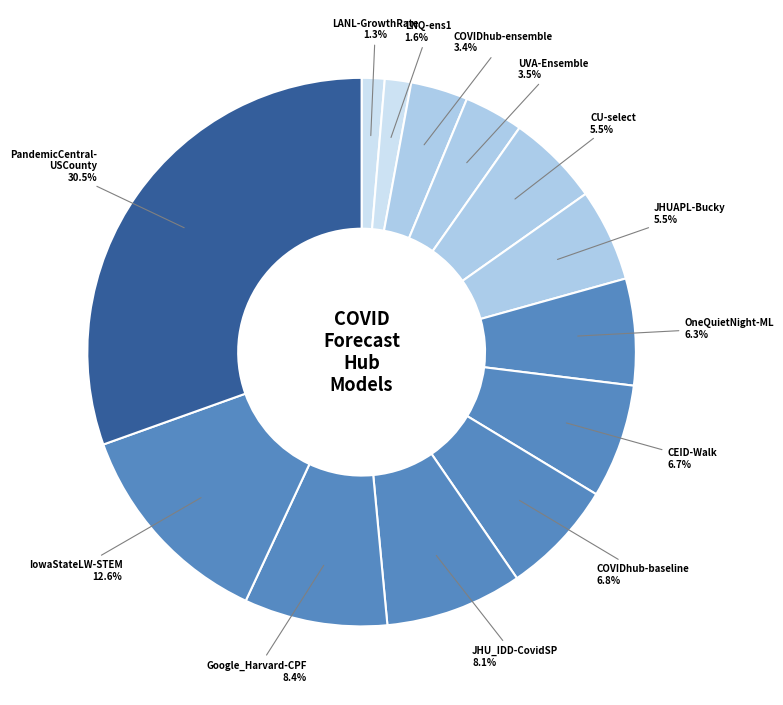

How many segments does this pie chart have?

13